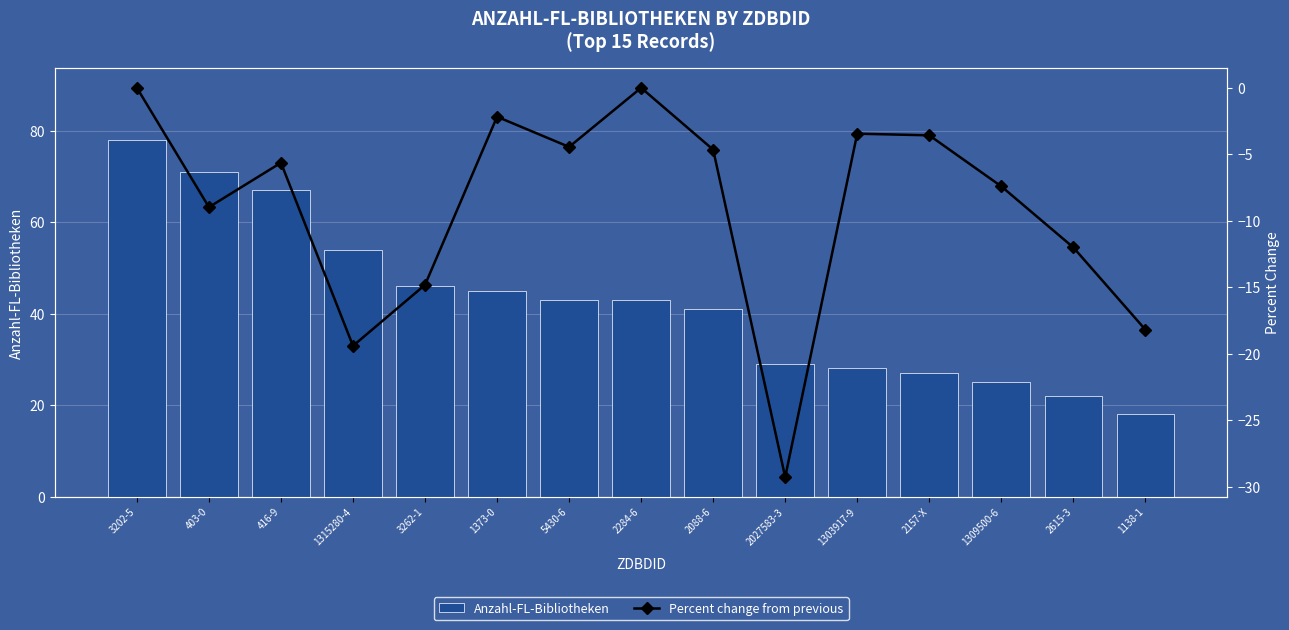

Does the chart contain any negative values?

Yes